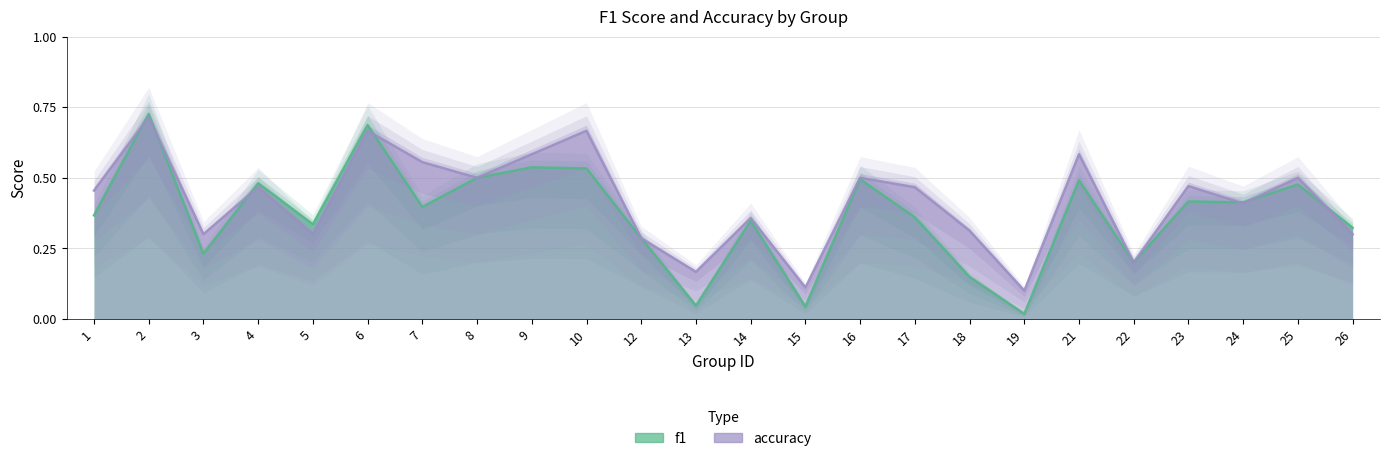

How many interior local peaks does the accuracy series have?

9